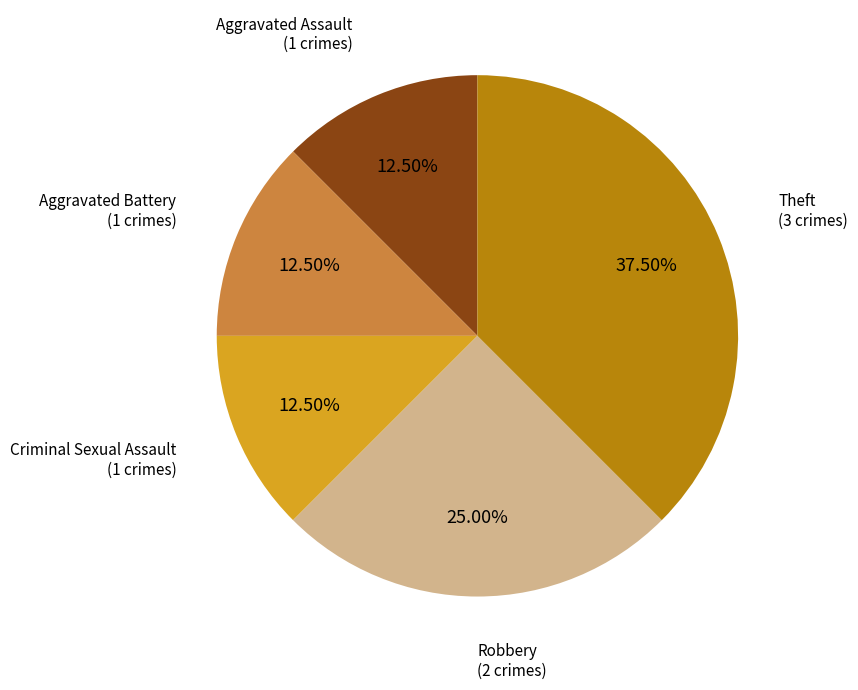

Between Aggravated Assault (1 crimes) and Theft (3 crimes), which is larger?

Theft (3 crimes)